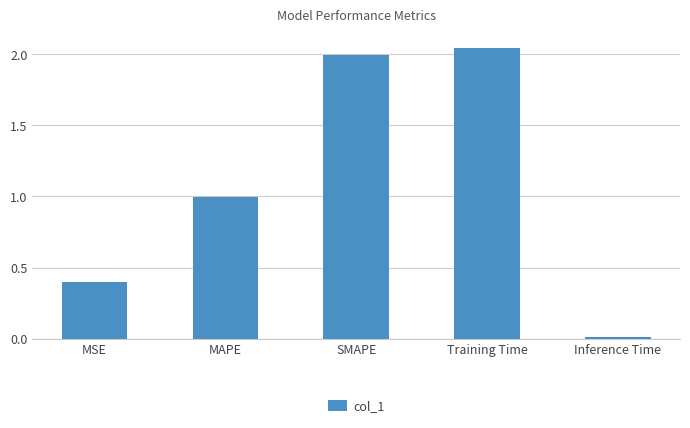

Which has a higher value, Inference Time or SMAPE?

SMAPE